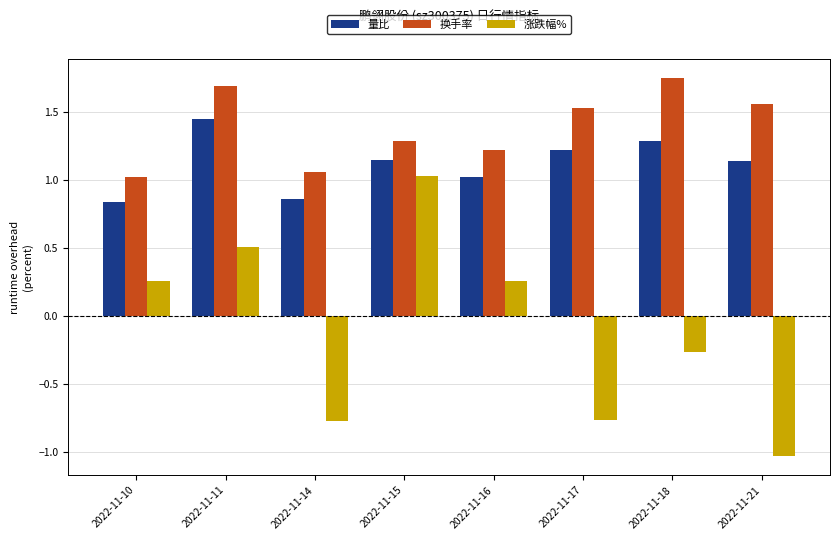

The 量比 series shows 0.4 at 2022-11-10. True or false?

False